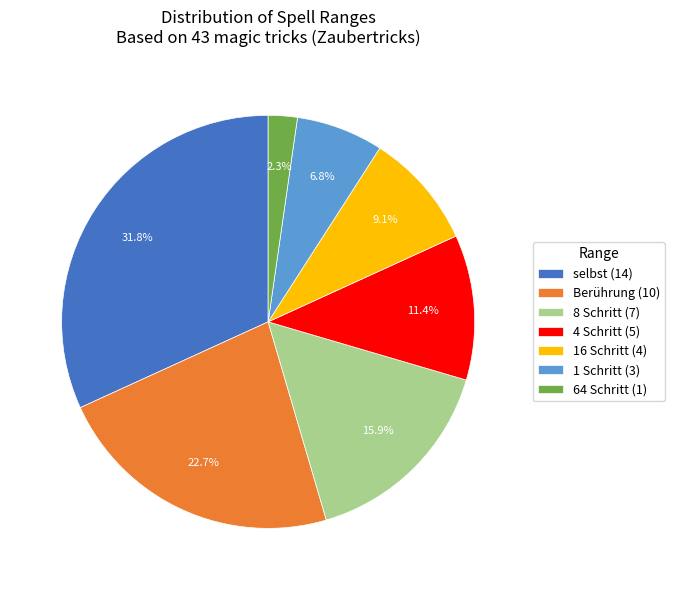

Approximately how many times larger is the value at 16 Schritt compared to selbst?

0.3